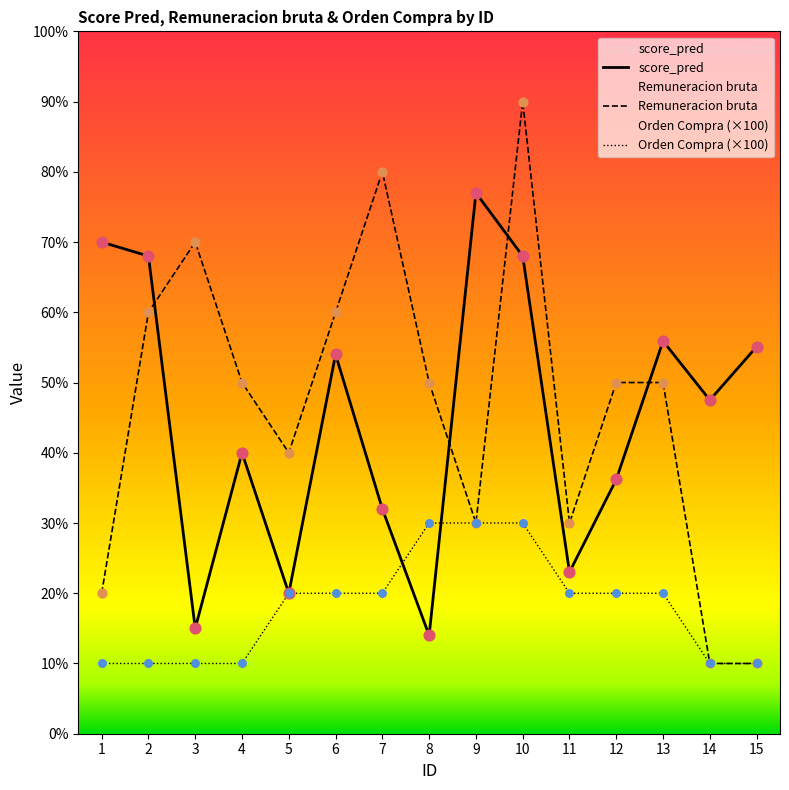

Which series contains the highest Y value?

Remuneracion bruta